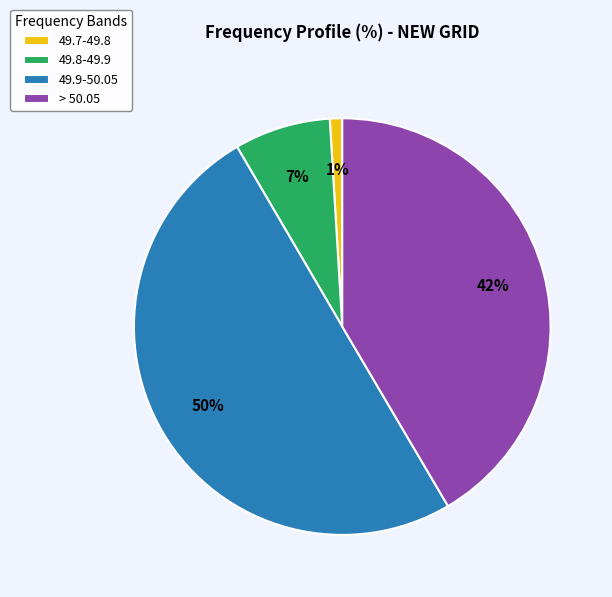

Rank the categories by value from highest to lowest.

49.9-50.05, > 50.05, 49.8-49.9, 49.7-49.8